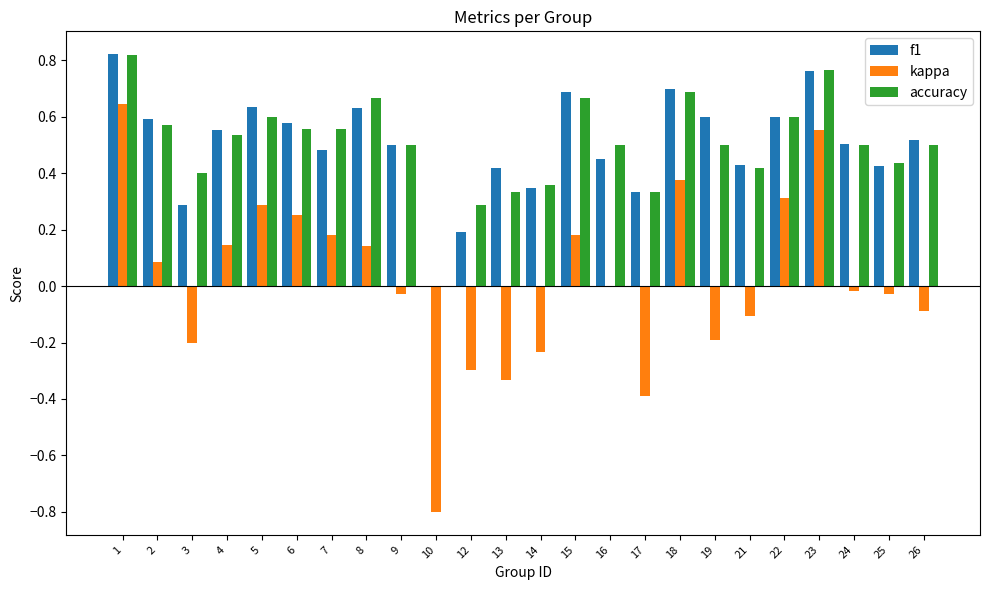

Between 19 and 22, which series saw the biggest shift?

kappa